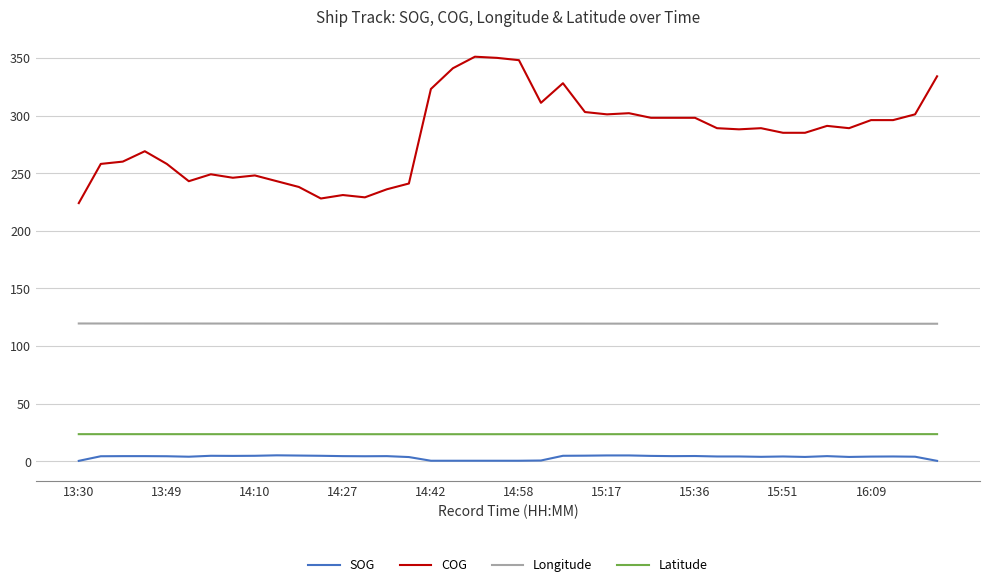

What is the lowest value of the Latitude series?

23.5